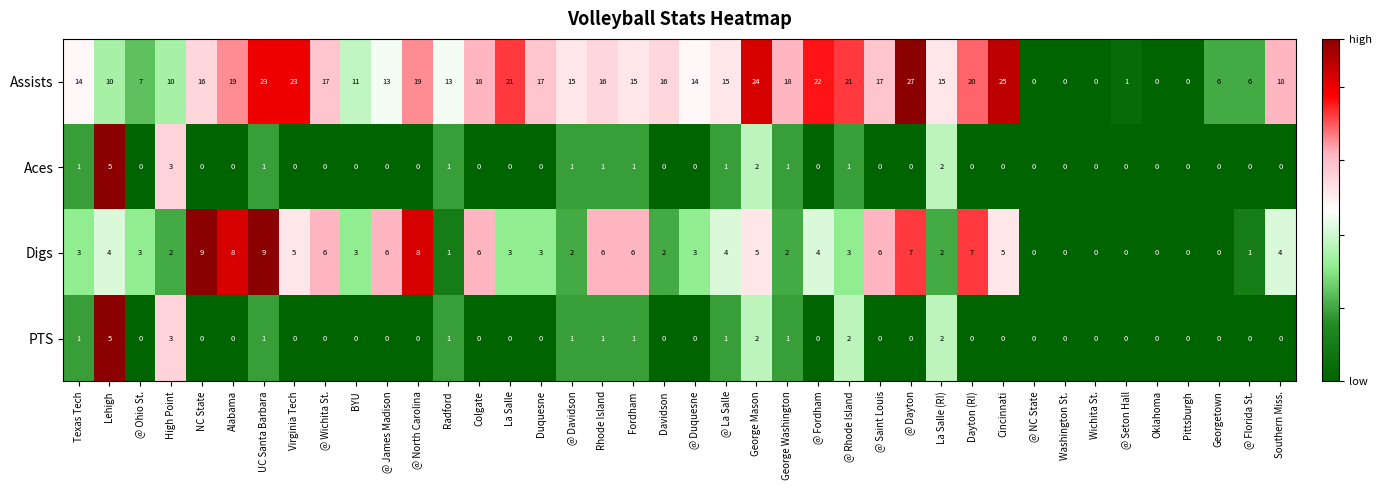

What is the difference between the highest and lowest values at @ Florida St.?

6